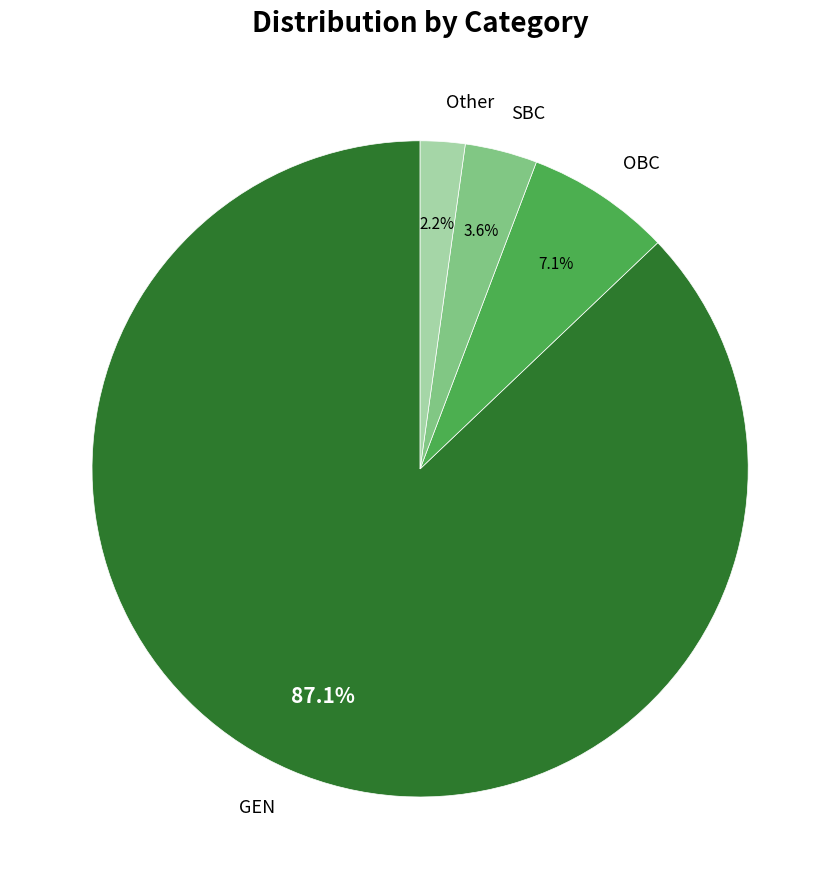

Which category has the smallest portion of the pie?

Other